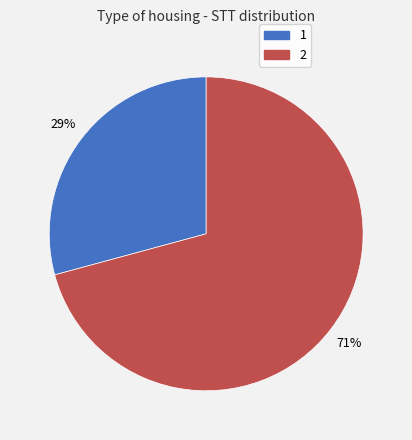

Is it true that 1 is 29% of the pie?

True